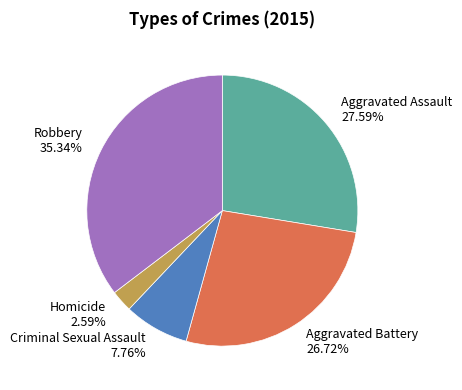

What percentage is NOT represented by Aggravated Assault?

72.4%